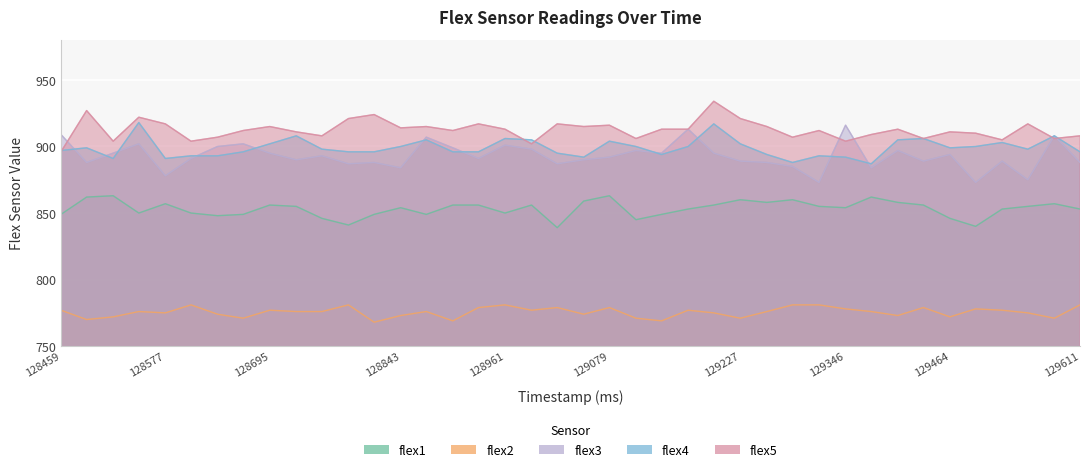

Which category has the highest value in the flex1 series?

128518